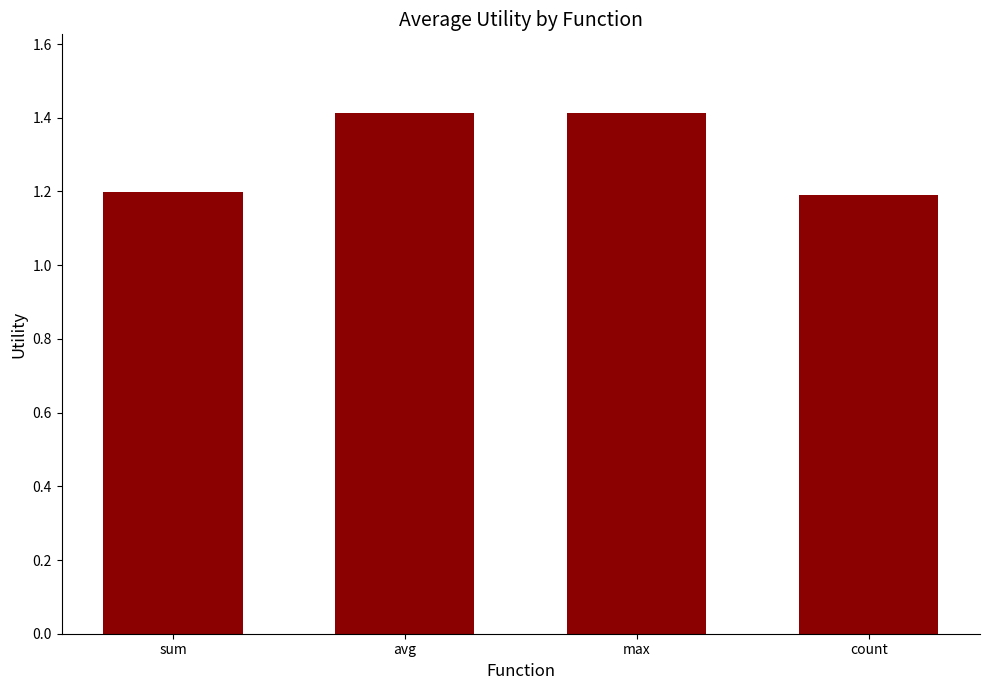

Approximately how many times larger is the value at avg compared to max?

1.0